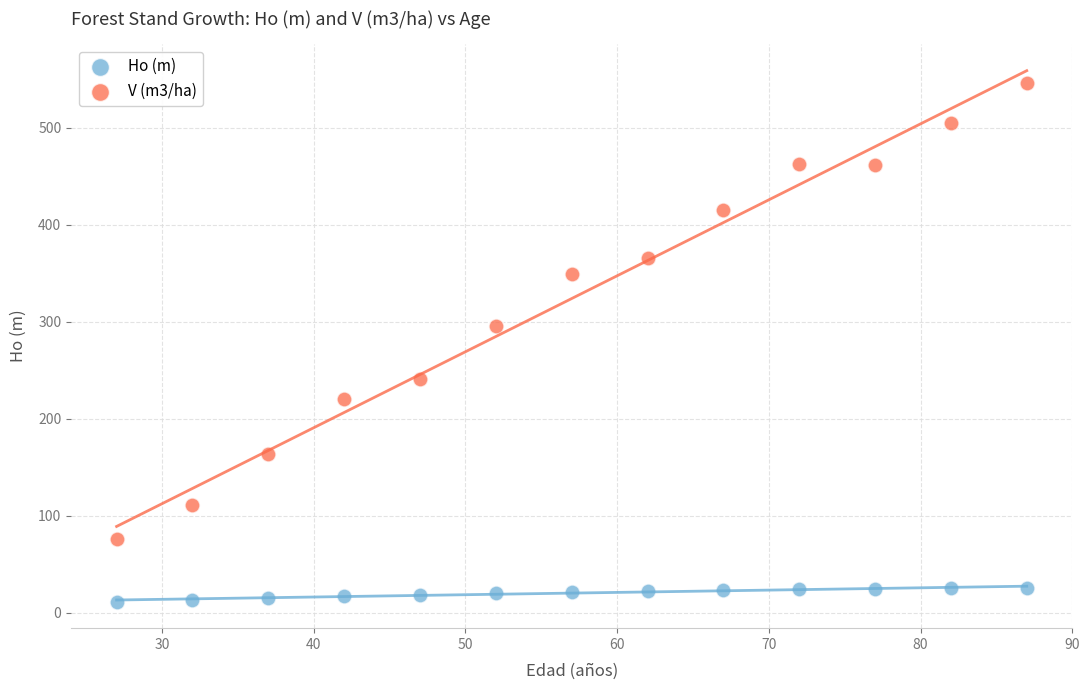

Across all data points, what is the range of Y values (max minus min)?

534.3